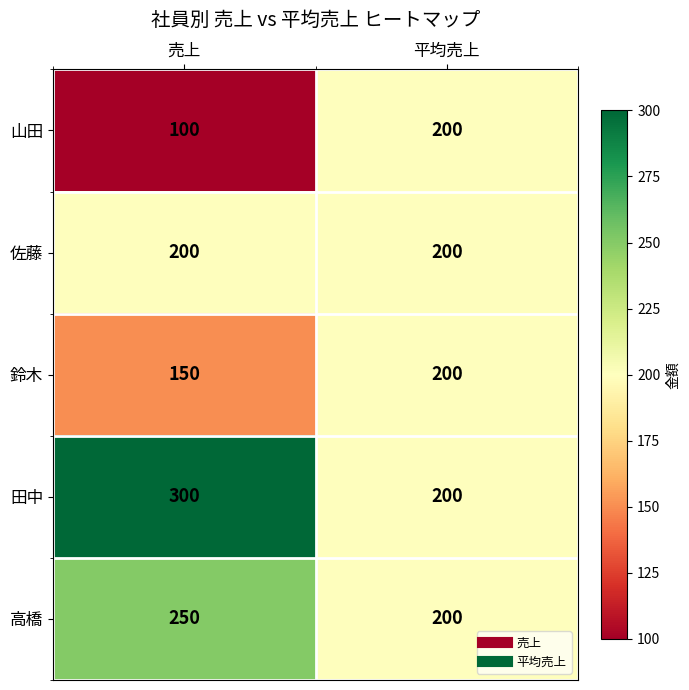

Reading right to left, extract all data points from this chart.

山田: 平均売上=200	売上=100
佐藤: 平均売上=200	売上=200
鈴木: 平均売上=200	売上=150
田中: 平均売上=200	売上=300
高橋: 平均売上=200	売上=250